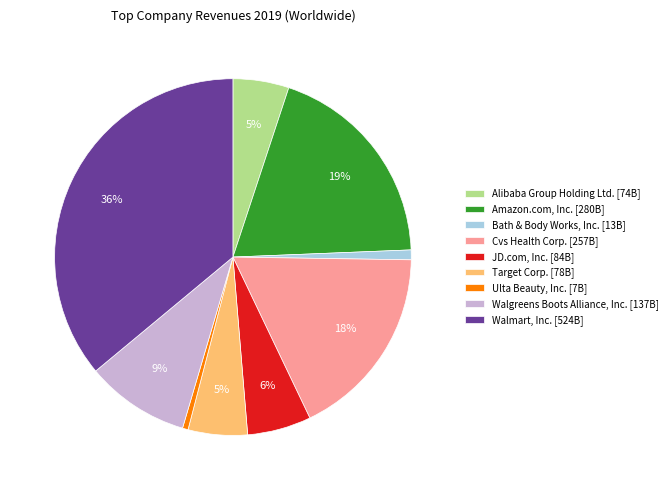

Does any single category account for the majority?

No